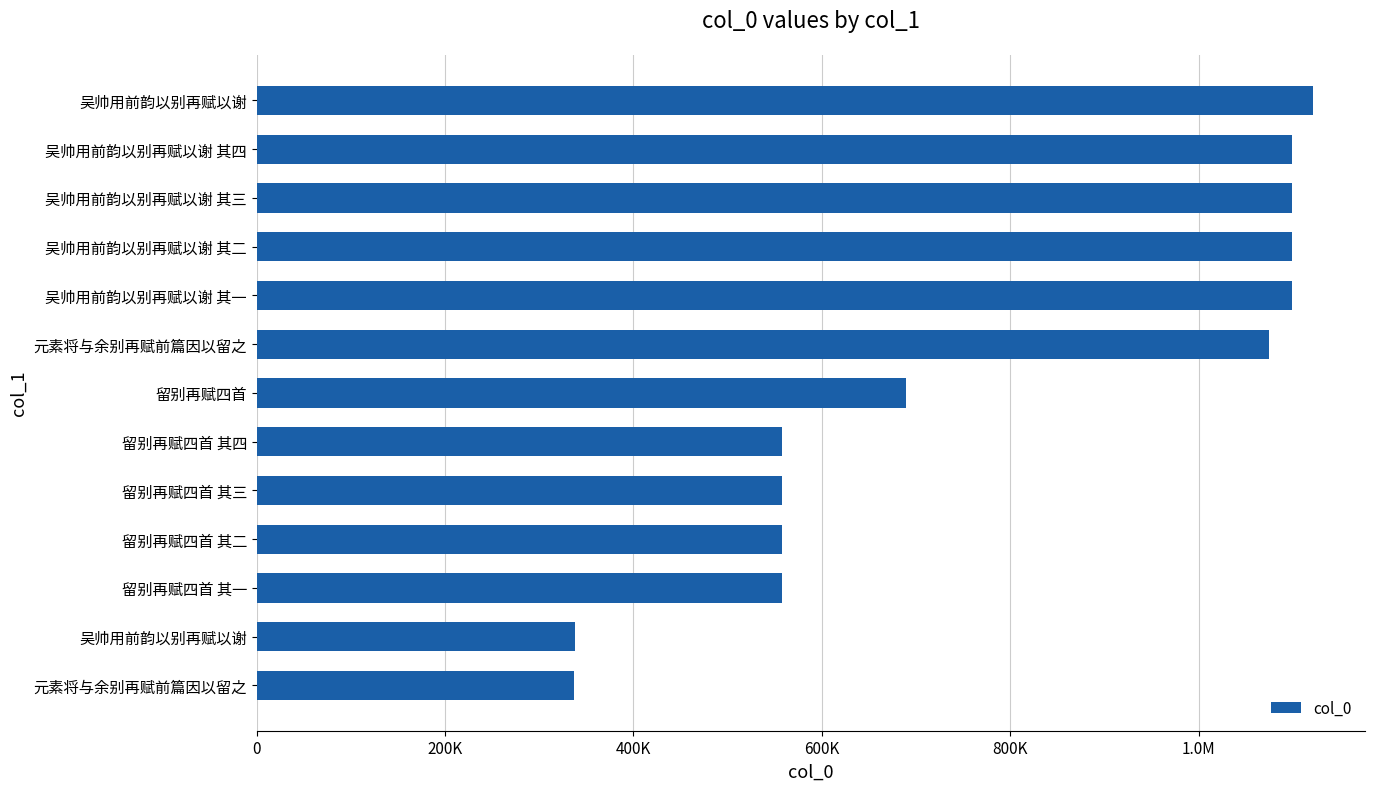

Are the bars horizontal?

Yes